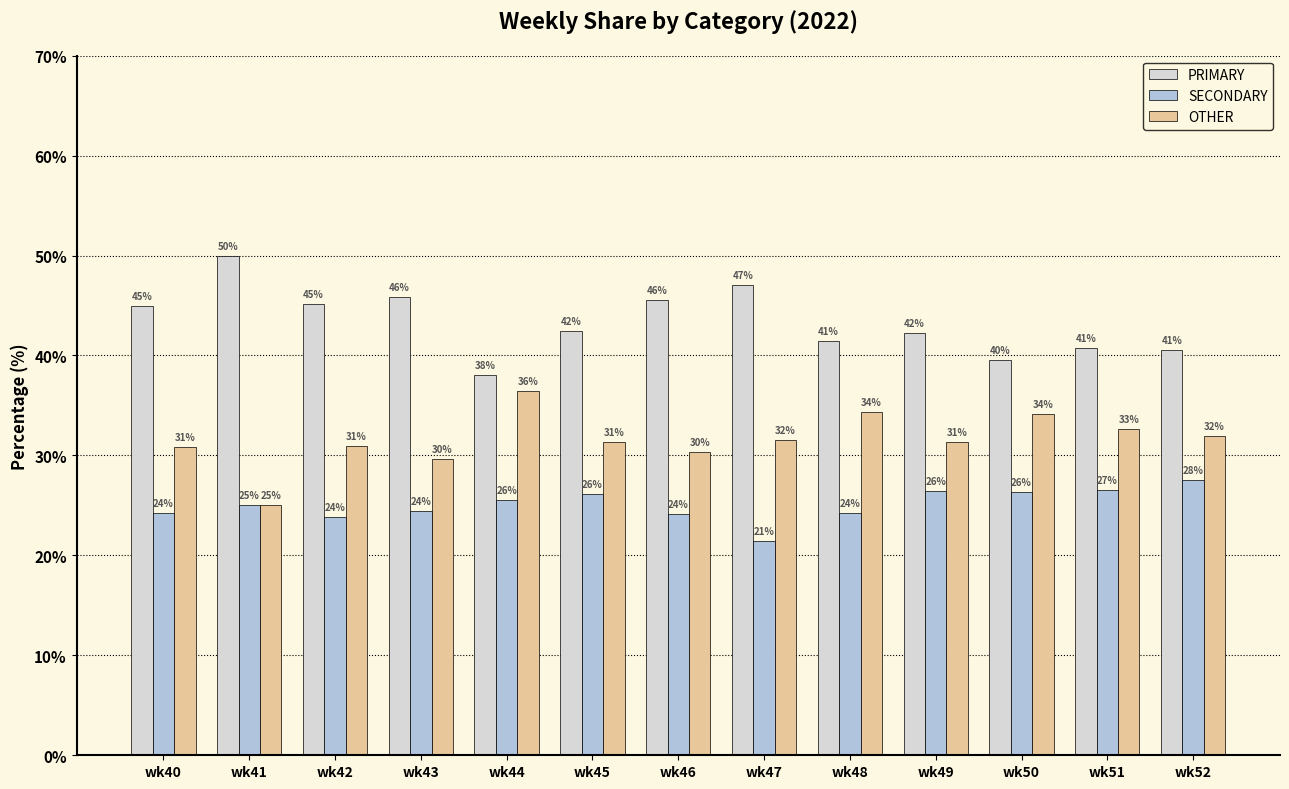

What is the average value of the OTHER series?

31.6